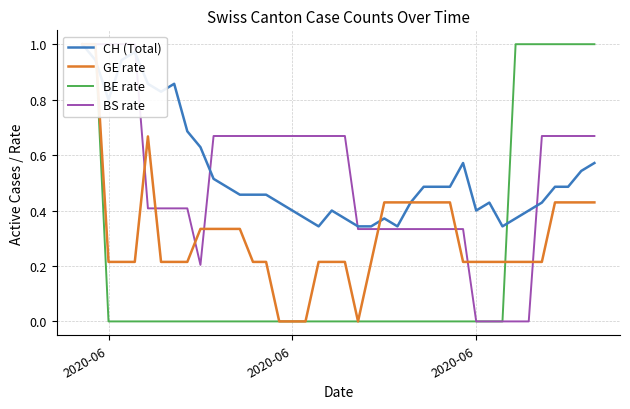

Count the number of data series in this chart.

4